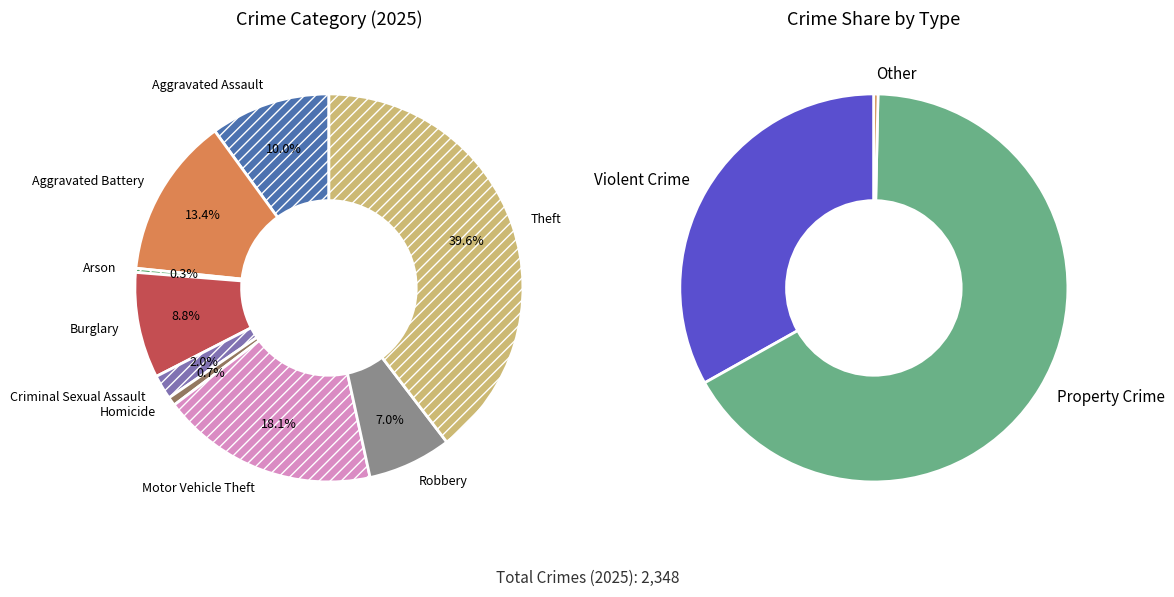

How many slices are in this pie chart?

9